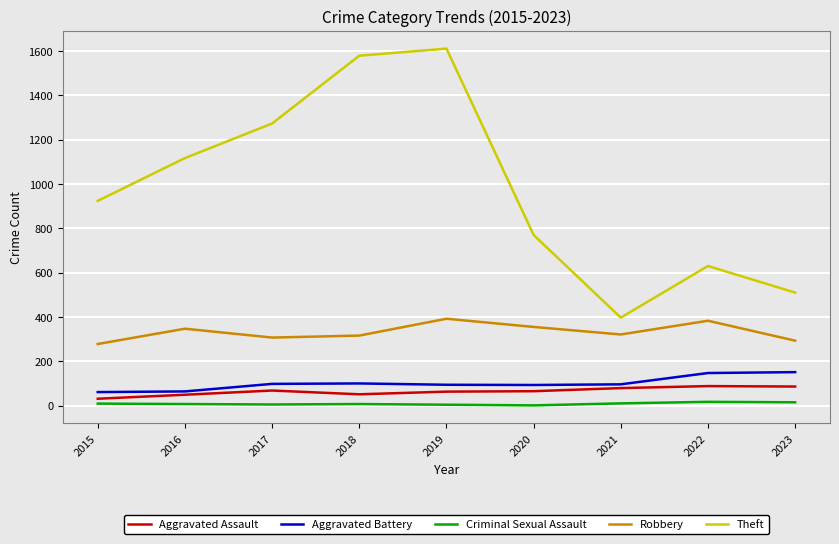

What are all the series names shown in the legend?

Aggravated Assault, Aggravated Battery, Criminal Sexual Assault, Robbery, Theft